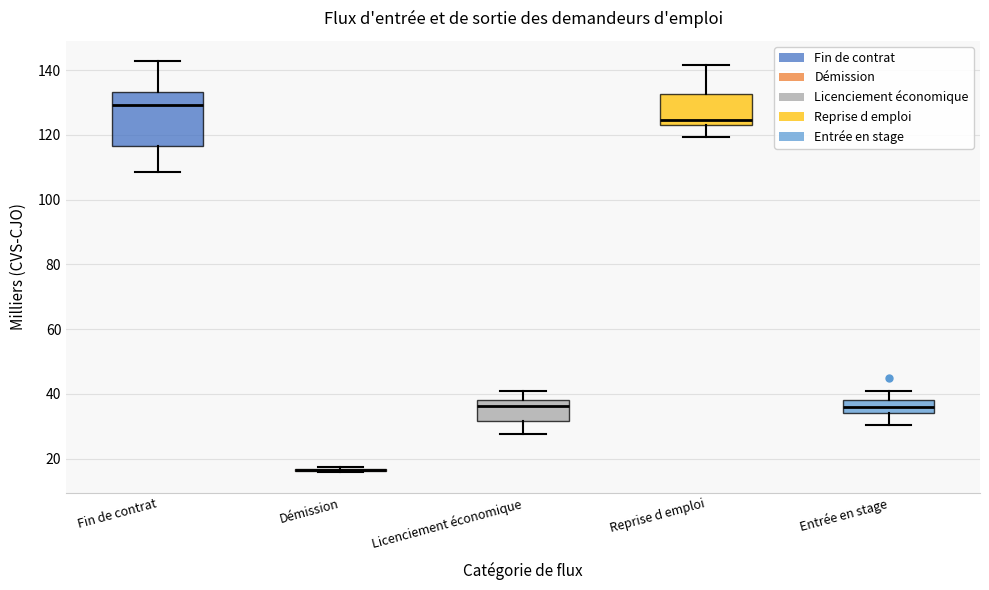

Reading left to right, read every box against the y-axis: the position of its median line, the range the box covers, and the ends of its whiskers. The values are not printed on the chart, so give them approximately, as read against the axis.

Fin de contrat: median 130, box 116 to 134, whiskers 108 to 142
Démission: box collapsed to a line at 16, whiskers 16 to 18
Licenciement économique: median 36, box 32 to 38, whiskers 28 to 40
Reprise d emploi: median 124, box 122 to 132, whiskers 120 to 142
Entrée en stage: median 36, box 34 to 38, whiskers 30 to 40